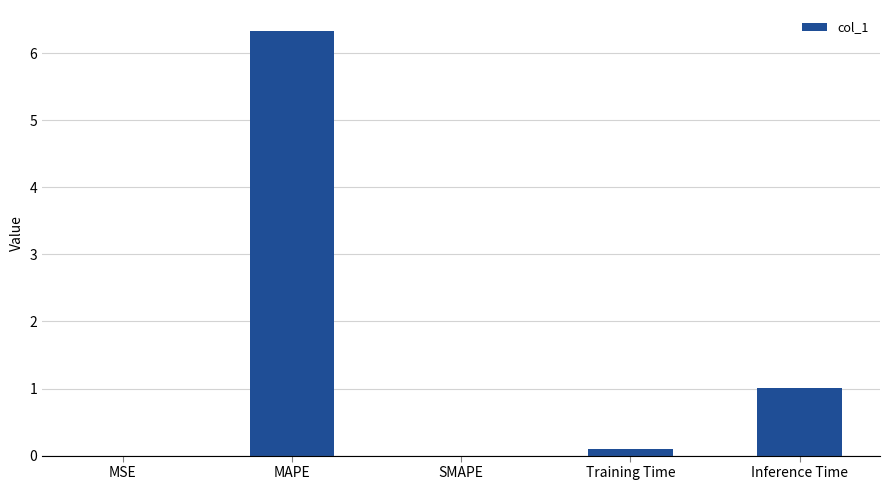

What is the sum of the values at Inference Time and MAPE?

7.3